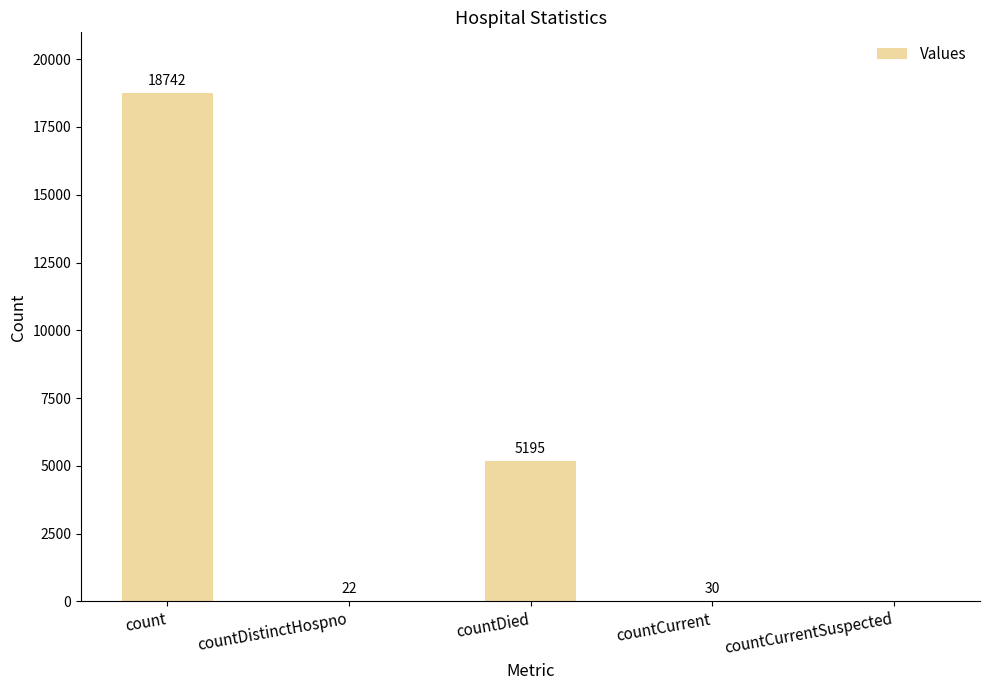

Is it true that the value at countDied is 5195?

True